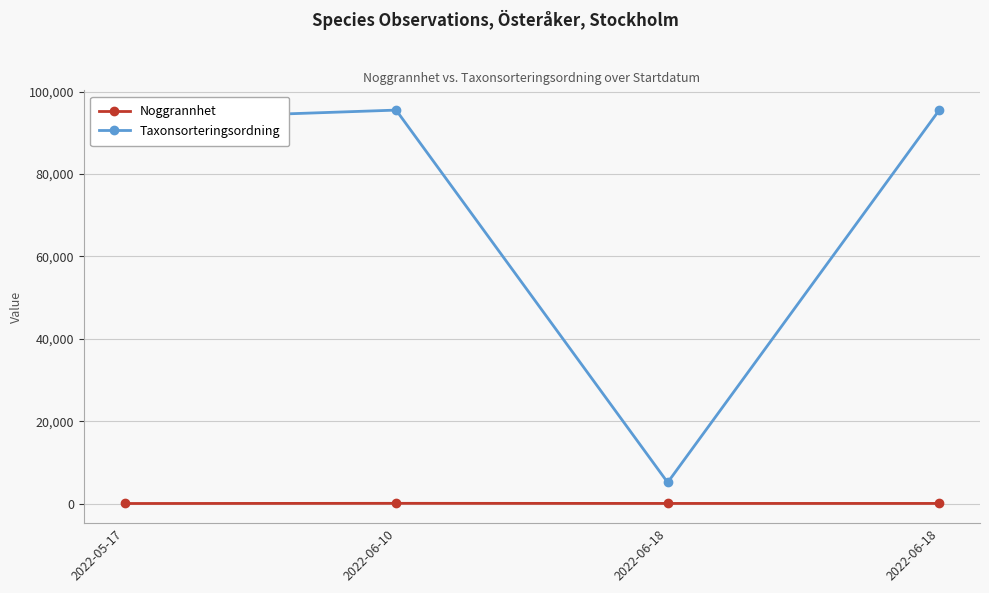

True or false: Noggrannhet and Taxonsorteringsordning cross at least once.

False